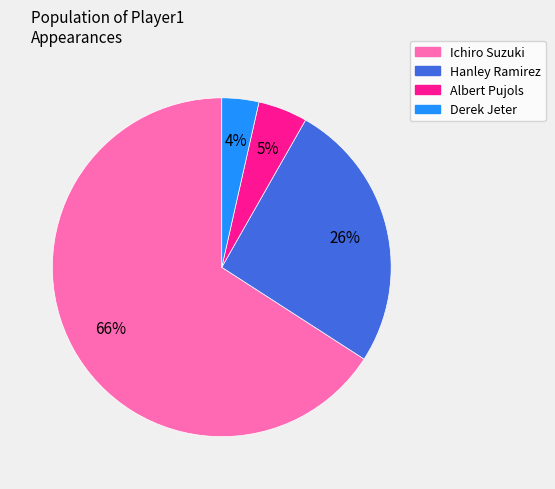

What is the ratio of the value at Ichiro Suzuki to the value at Hanley Ramirez?

2.5